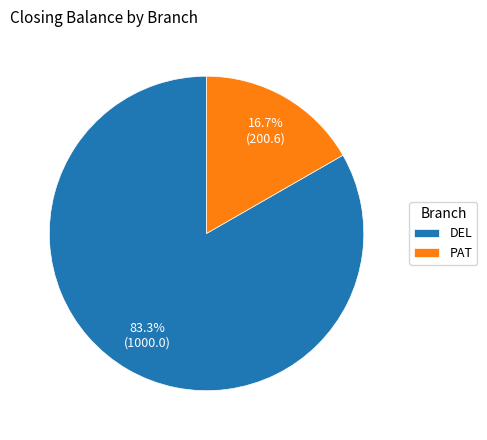

Approximately how many times larger is the value at DEL compared to PAT?

5.0